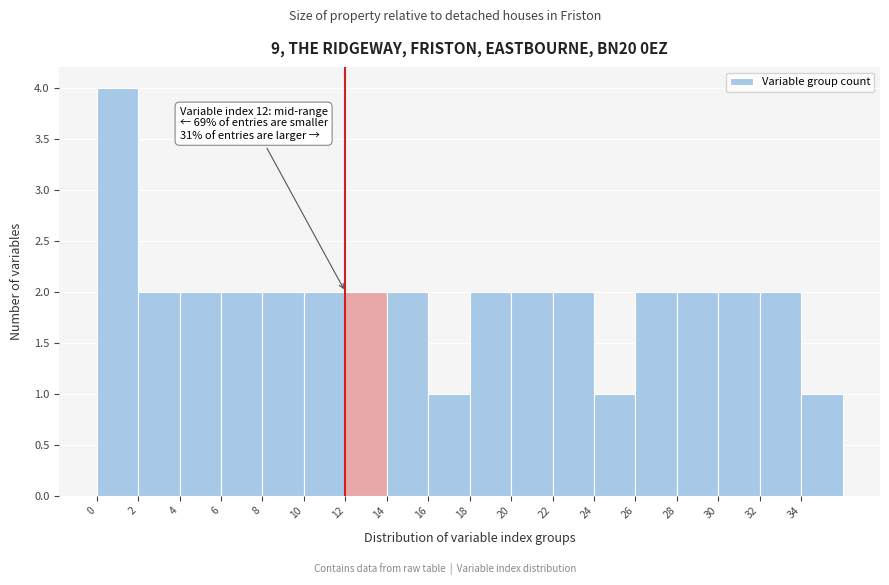

Over which range of the x-axis is the bar tallest?

0 to 2